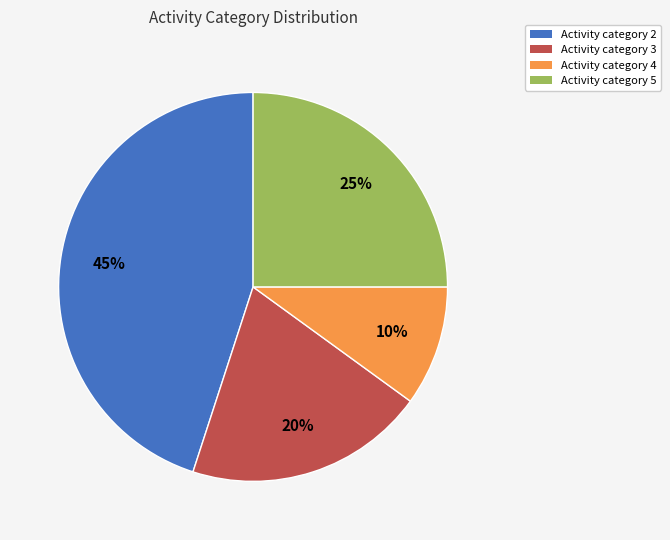

How many slices are in this pie chart?

4